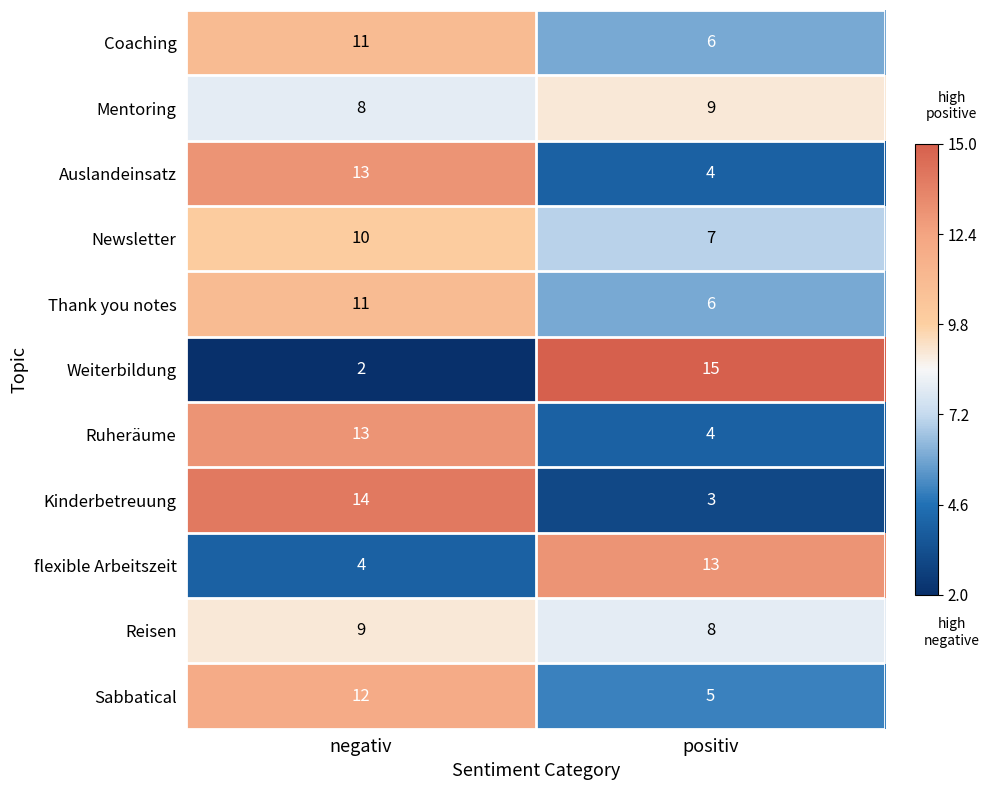

Reading left to right, what are all the values shown in this chart?

Coaching: 11	6
Mentoring: 8	9
Auslandeinsatz: 13	4
Newsletter: 10	7
Thank you notes: 11	6
Weiterbildung: 2	15
Ruheräume: 13	4
Kinderbetreuung: 14	3
flexible Arbeitszeit: 4	13
Reisen: 9	8
Sabbatical: 12	5